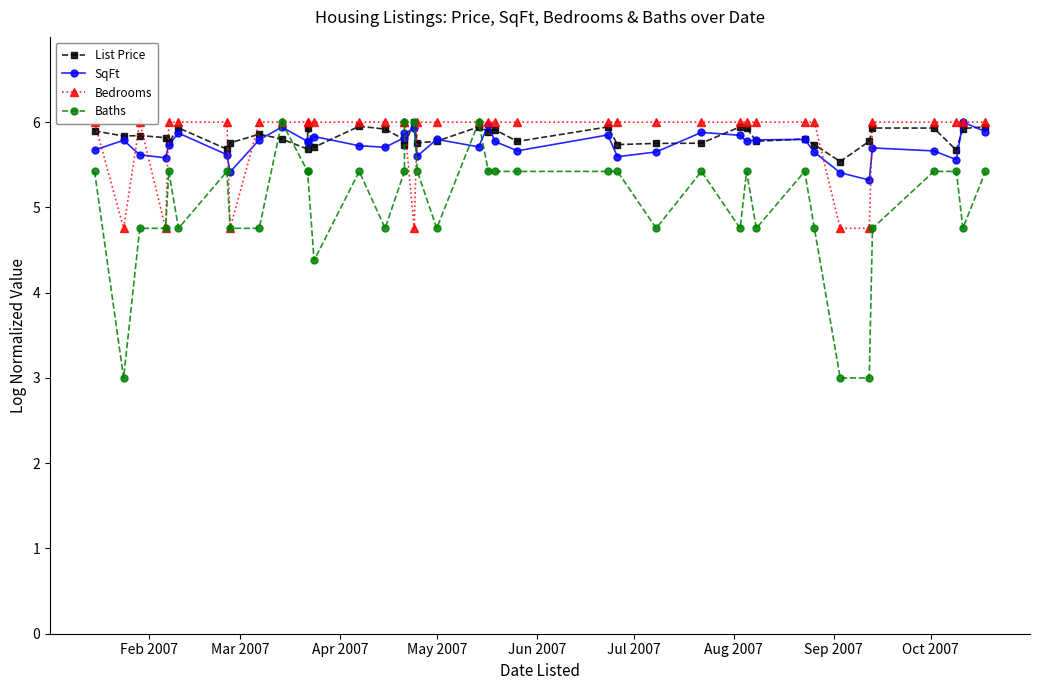

The Baths series shows 9.0 at 29. True or false?

False